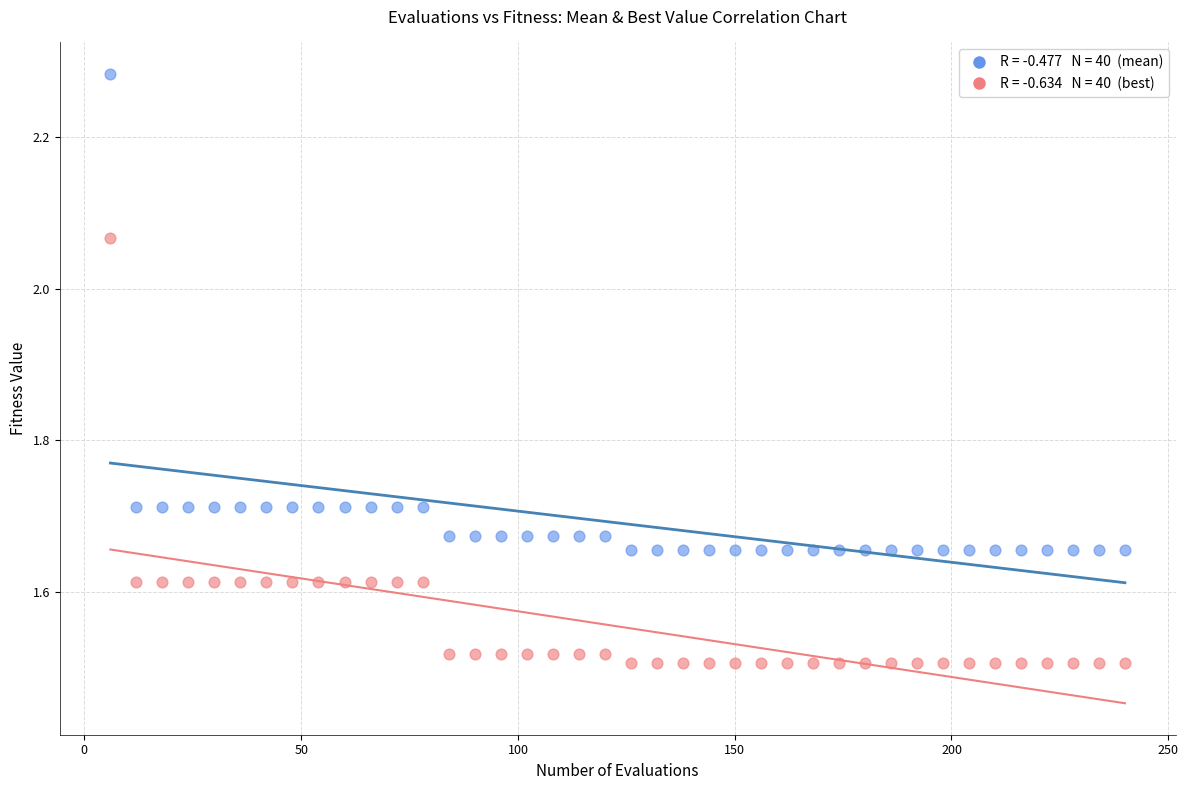

Across all data points, what is the range of X values (max minus min)?

234.0